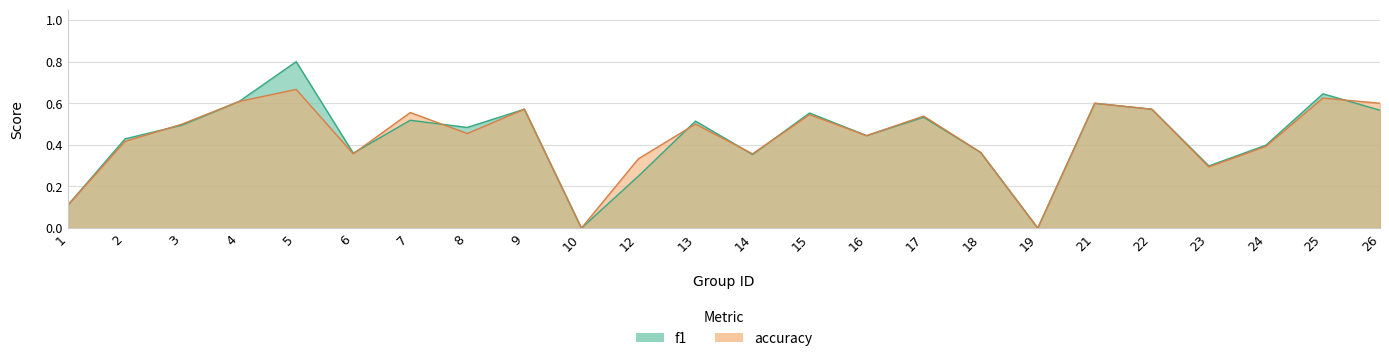

How many values in the accuracy series exceed 0?

22